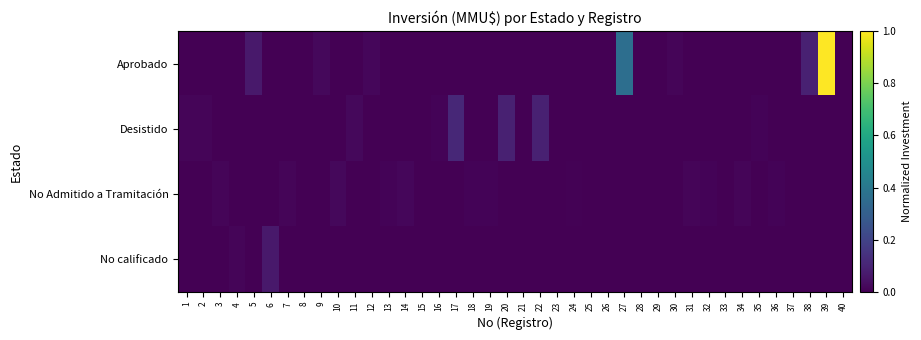

Reading right to left, list all the values displayed in this chart.

Aprobado: 40=0.0	39=1.0	38=0.1	37=0.0	36=0.0	35=0.0	34=0.0	33=0.0	32=0.0	31=0.0	30=0.0	29=0.0	28=0.0	27=0.4	26=0.0	25=0.0	24=0.0	23=0.0	22=0.0	21=0.0	20=0.0	19=0.0	18=0.0	17=0.0	16=0.0	15=0.0	14=0.0	13=0.0	12=0.0	11=0.0	10=0.0	9=0.0	8=0.0	7=0.0	6=0.0	5=0.1	4=0.0	3=0.0	2=0.0	1=0.0
Desistido: 40=0.0	39=0.0	38=0.0	37=0.0	36=0.0	35=0.0	34=0.0	33=0.0	32=0.0	31=0.0	30=0.0	29=0.0	28=0.0	27=0.0	26=0.0	25=0.0	24=0.0	23=0.0	22=0.1	21=0.0	20=0.1	19=0.0	18=0.0	17=0.1	16=0.0	15=0.0	14=0.0	13=0.0	12=0.0	11=0.0	10=0.0	9=0.0	8=0.0	7=0.0	6=0.0	5=0.0	4=0.0	3=0.0	2=0.0	1=0.0
No Admitido a Tramitación: 40=0.0	39=0.0	38=0.0	37=0.0	36=0.0	35=0.0	34=0.0	33=0.0	32=0.0	31=0.0	30=0.0	29=0.0	28=0.0	27=0.0	26=0.0	25=0.0	24=0.0	23=0.0	22=0.0	21=0.0	20=0.0	19=0.0	18=0.0	17=0.0	16=0.0	15=0.0	14=0.0	13=0.0	12=0.0	11=0.0	10=0.0	9=0.0	8=0.0	7=0.0	6=0.0	5=0.0	4=0.0	3=0.0	2=0.0	1=0.0
No calificado: 40=0.0	39=0.0	38=0.0	37=0.0	36=0.0	35=0.0	34=0.0	33=0.0	32=0.0	31=0.0	30=0.0	29=0.0	28=0.0	27=0.0	26=0.0	25=0.0	24=0.0	23=0.0	22=0.0	21=0.0	20=0.0	19=0.0	18=0.0	17=0.0	16=0.0	15=0.0	14=0.0	13=0.0	12=0.0	11=0.0	10=0.0	9=0.0	8=0.0	7=0.0	6=0.1	5=0.0	4=0.0	3=0.0	2=0.0	1=0.0